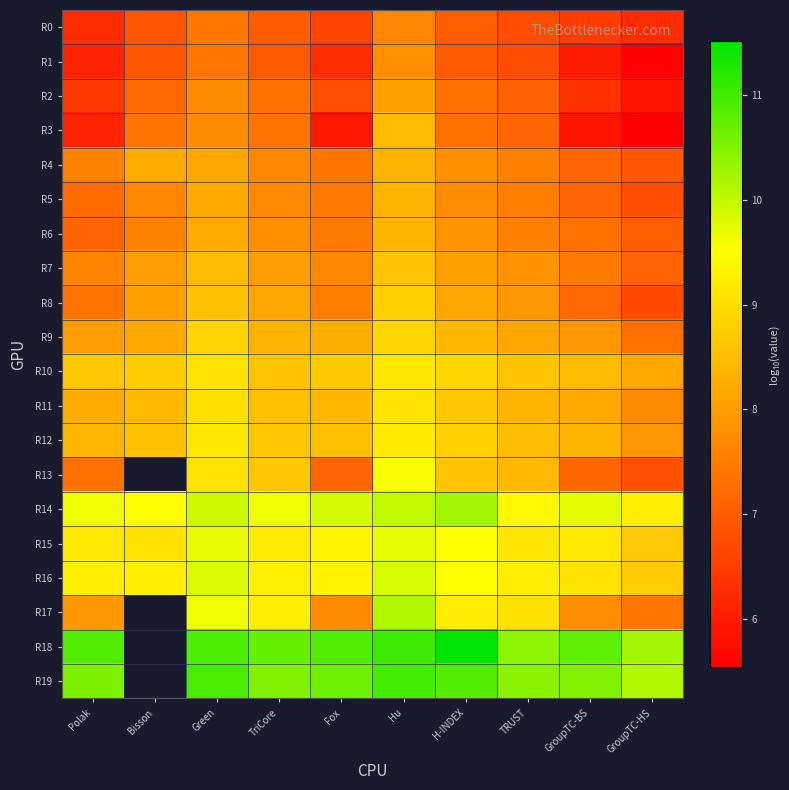

Rank the series by their maximum value, from highest to lowest.

R18, R19, R14, R17, R16, R15, R13, R12, R10, R11, R9, R8, R7, R3, R6, R4, R5, R2, R1, R0